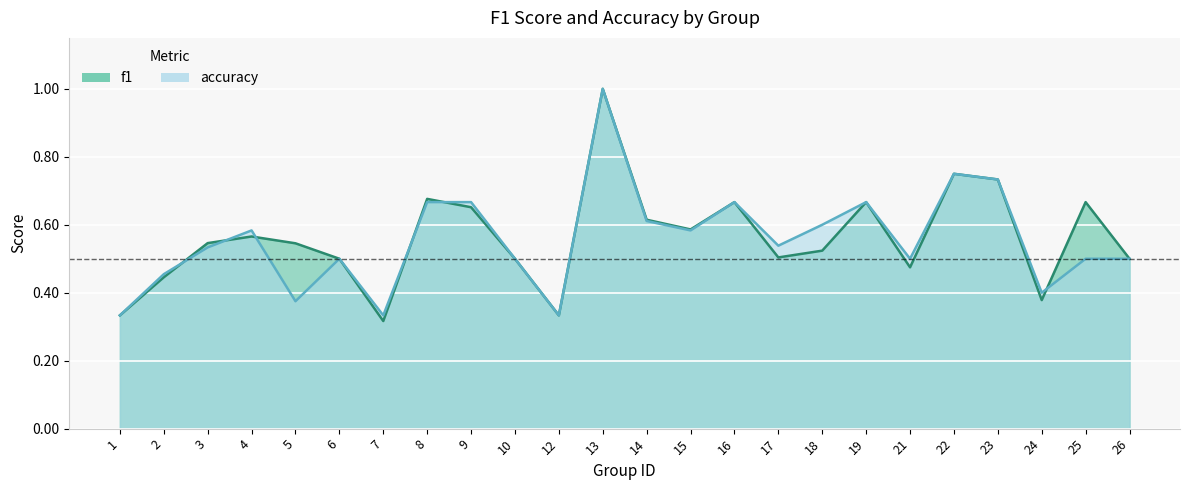

How many data points does each series have?

24